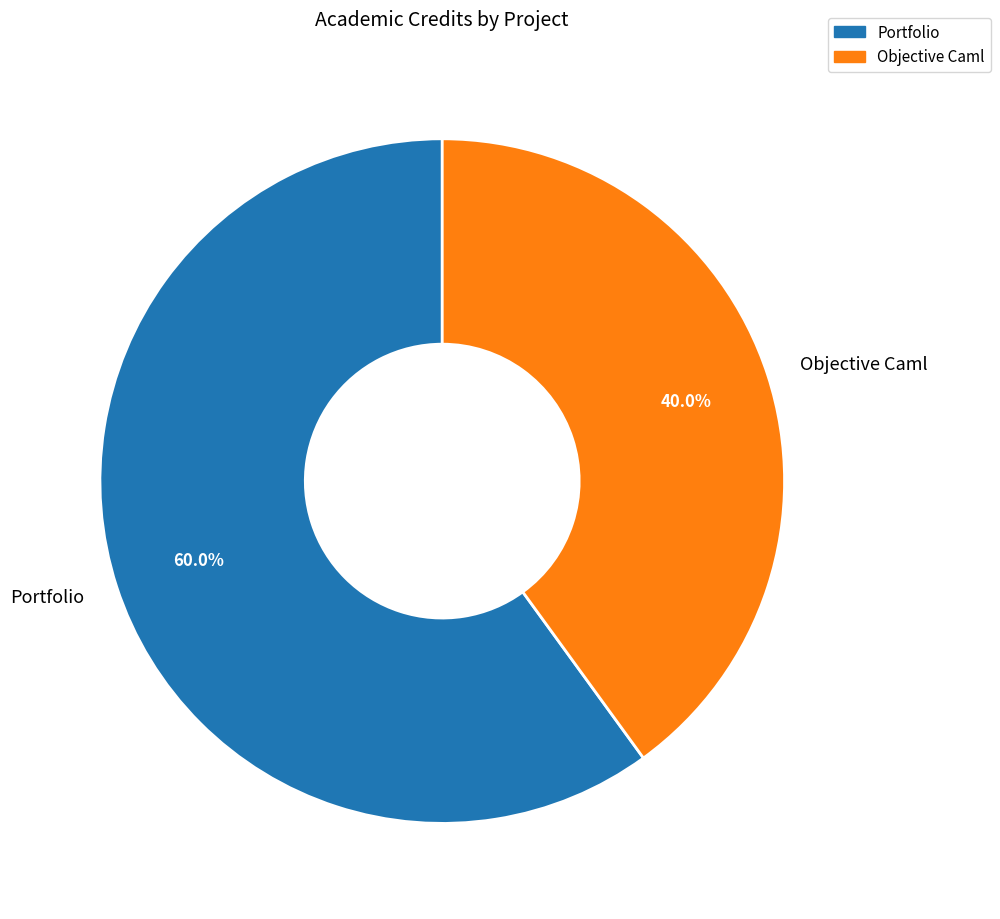

Which has a higher value, Portfolio or Objective Caml?

Portfolio